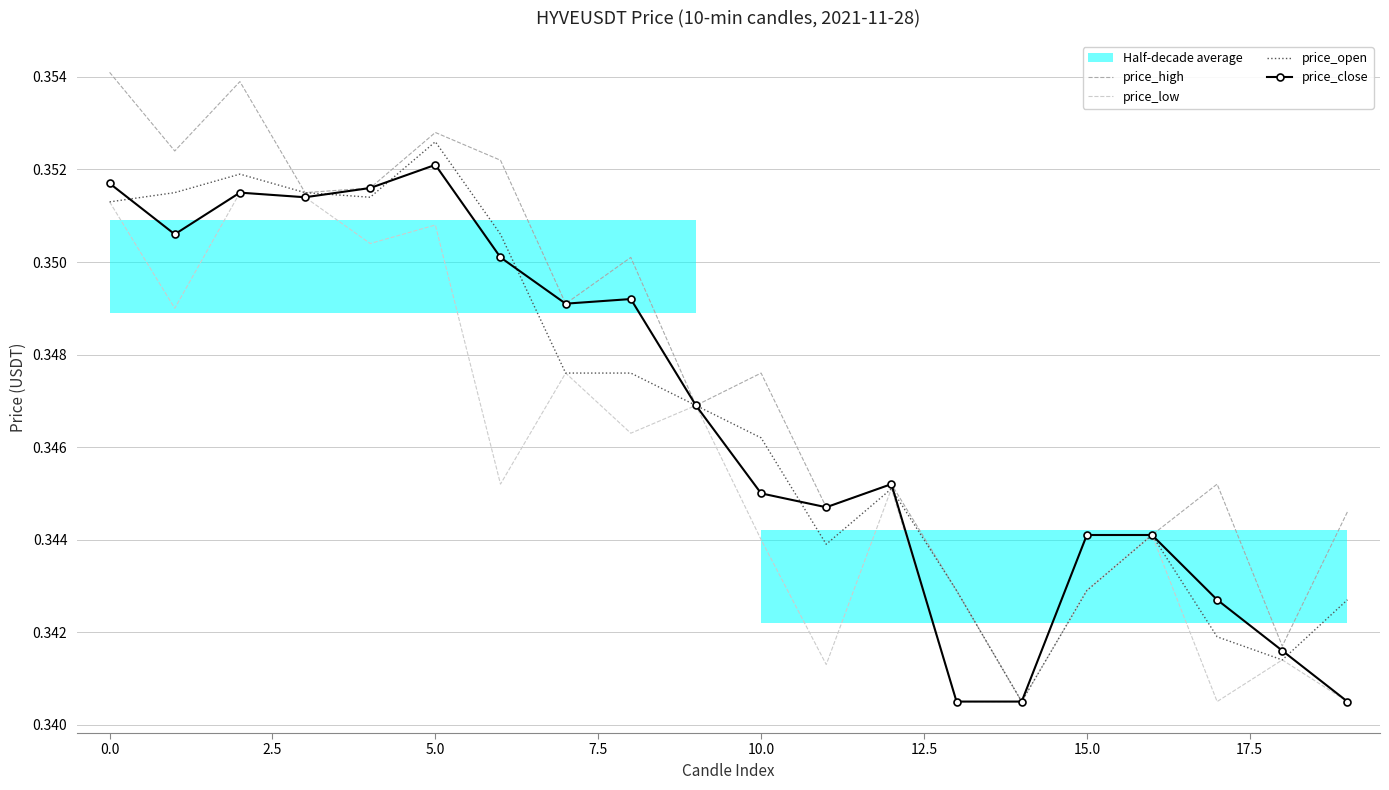

Rank the series at 17 from highest to lowest value.

price_high, price_close, price_open, price_low